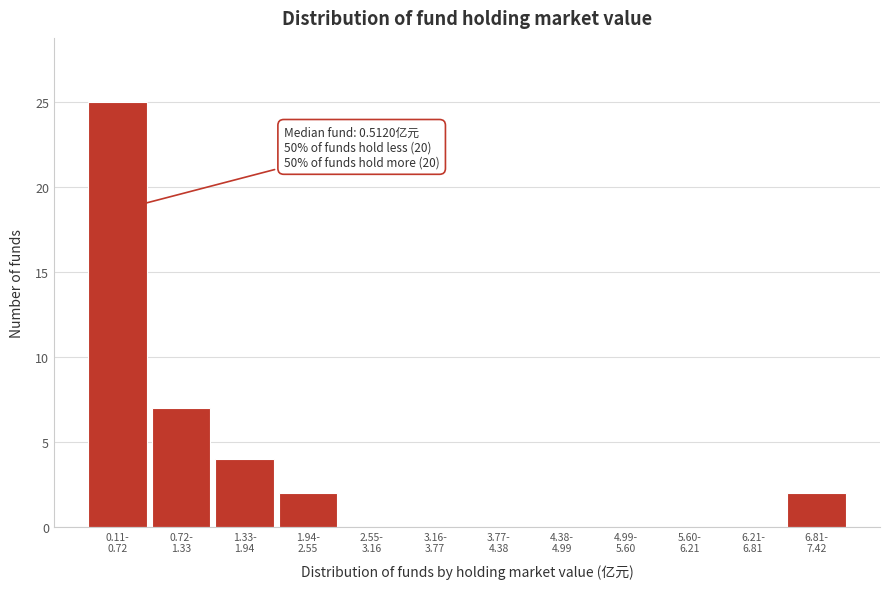

What is the sum of all values?

40